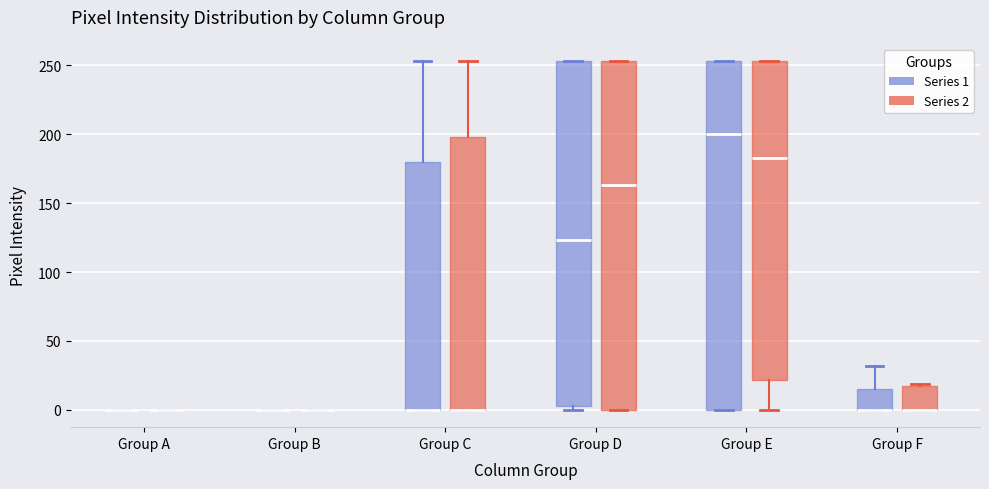

Reading left to right, transcribe this box plot: for each box, give where its median line is, the range the box spans, and where its two whiskers end, as read against the y-axis. The values are not printed on the chart, so give them approximately, as read against the axis.

Group A (Series 1): box collapsed to a line at 0, whiskers 0 to 0
Group A (Series 2): box collapsed to a line at 0, whiskers 0 to 0
Group B (Series 1): box collapsed to a line at 0, whiskers 0 to 0
Group B (Series 2): box collapsed to a line at 0, whiskers 0 to 0
Group C (Series 1): median 0 (drawn on the box's lower edge), box 0 to 180, whiskers 0 to 255
Group C (Series 2): median 0 (drawn on the box's lower edge), box 0 to 200, whiskers 0 to 255
Group D (Series 1): median 125, box 5 to 255, whiskers 0 to 255
Group D (Series 2): median 165, box 0 to 255, whiskers 0 to 255
Group E (Series 1): median 200, box 0 to 255, whiskers 0 to 255
Group E (Series 2): median 185, box 20 to 255, whiskers 0 to 255
Group F (Series 1): median 0 (drawn on the box's lower edge), box 0 to 15, whiskers 0 to 30
Group F (Series 2): median 0 (drawn on the box's lower edge), box 0 to 20, whiskers 0 to 20